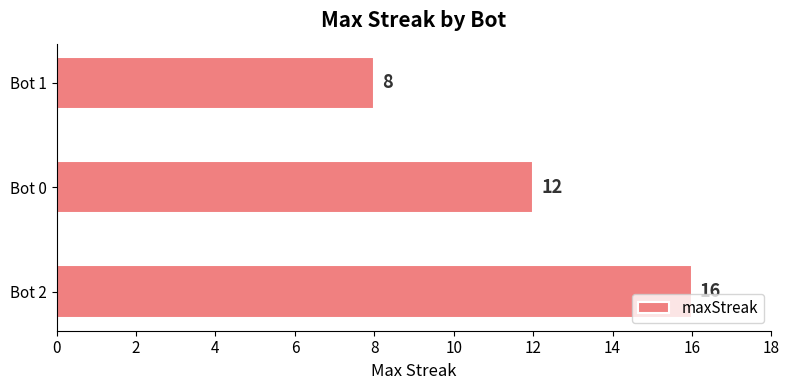

Count the values in the range 8 to 16.

3